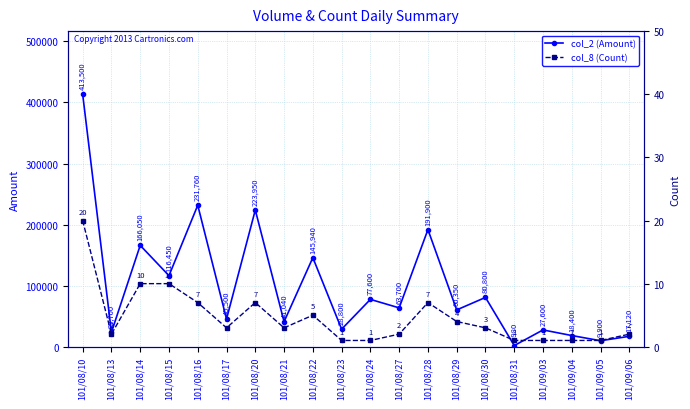

What is the maximum value for col_2 (Amount)?

413500